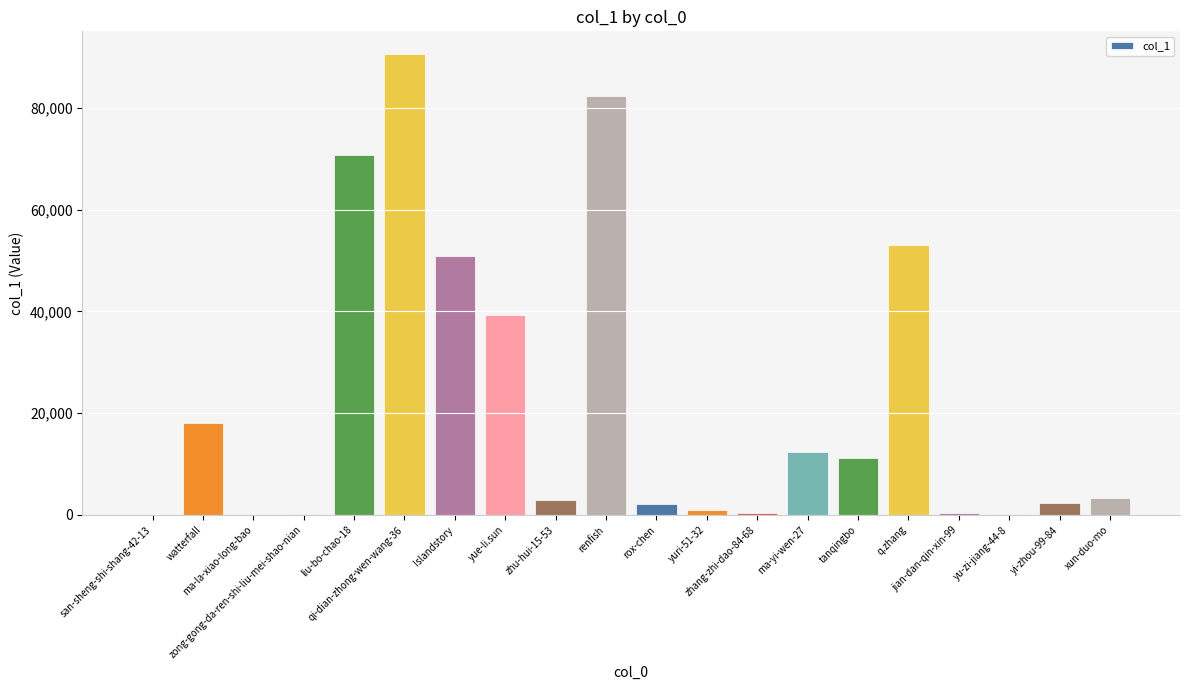

What is the difference between the values at liu-bo-chao-18 and watterfall?

52732